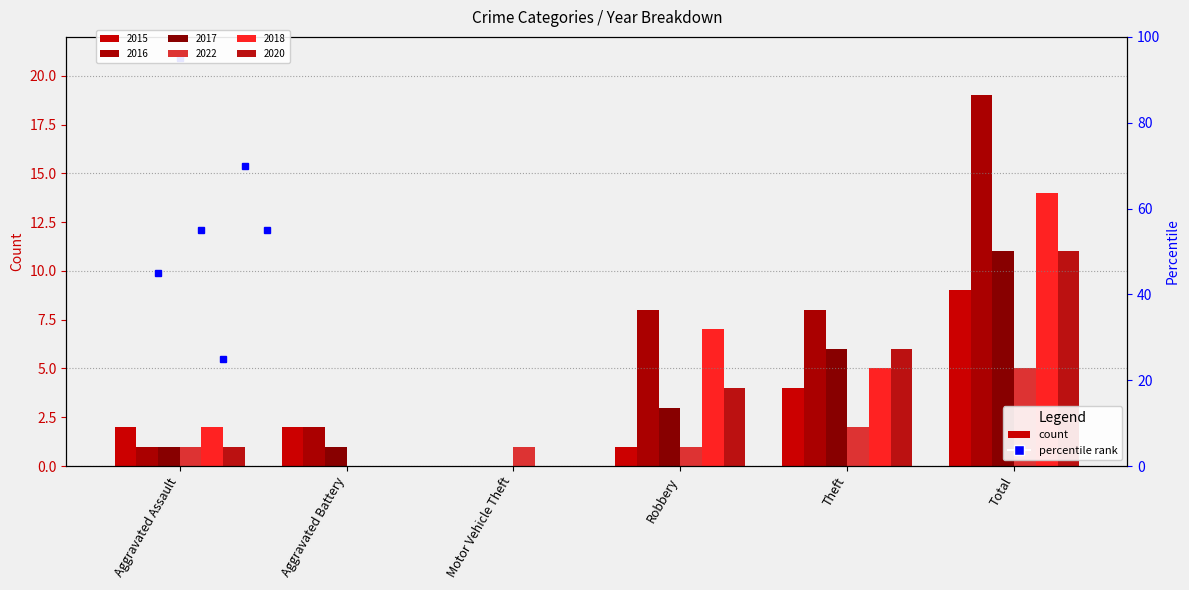

The value of 2020 at Total is 11. True or false?

True